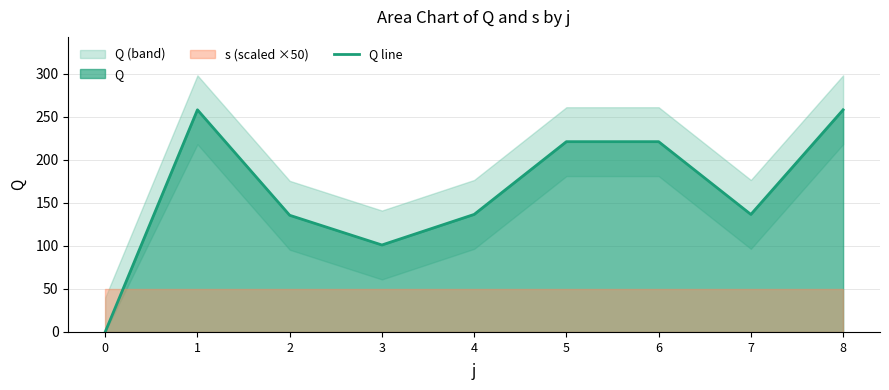

What is the difference between the values at 8 and 6?

37.0